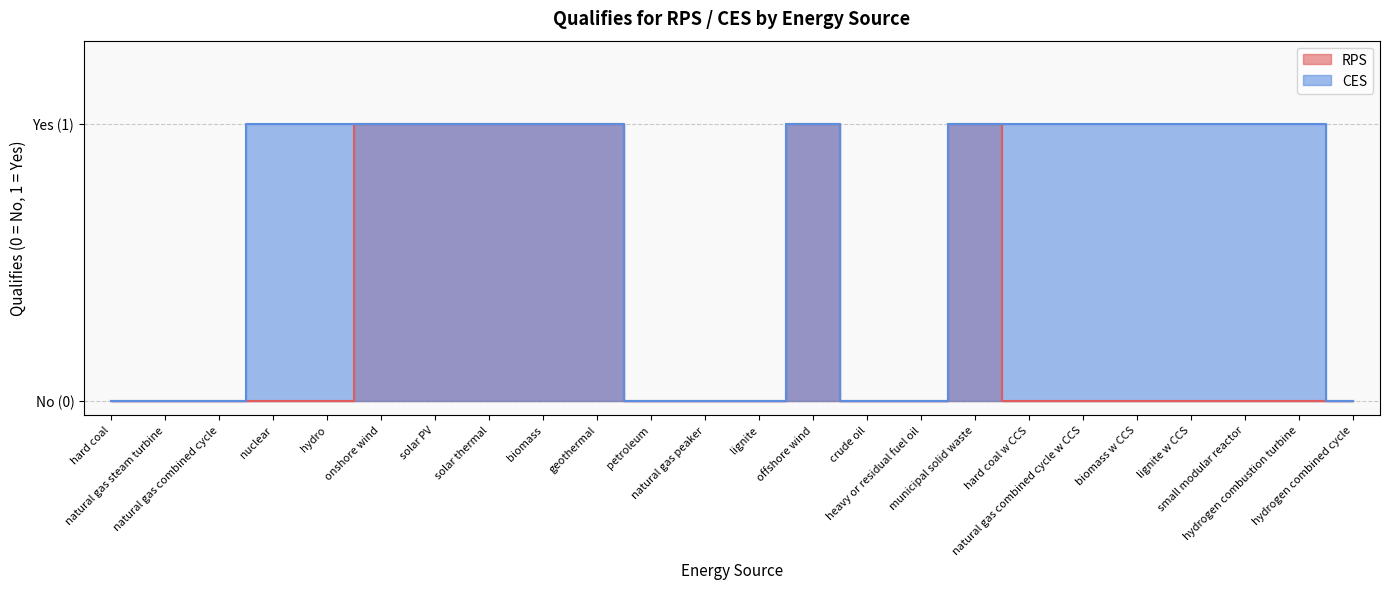

Which series has the largest range (max minus min)?

RPS